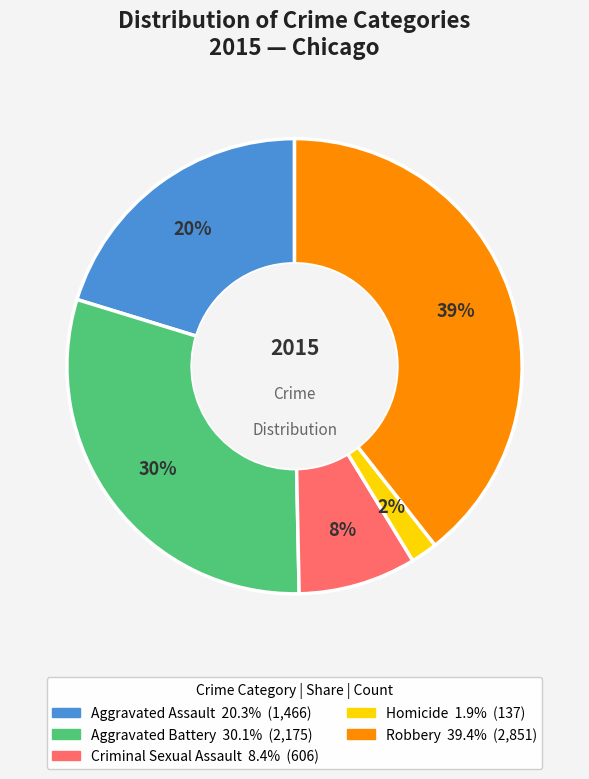

To the nearest percent, what is the average slice percentage?

20%